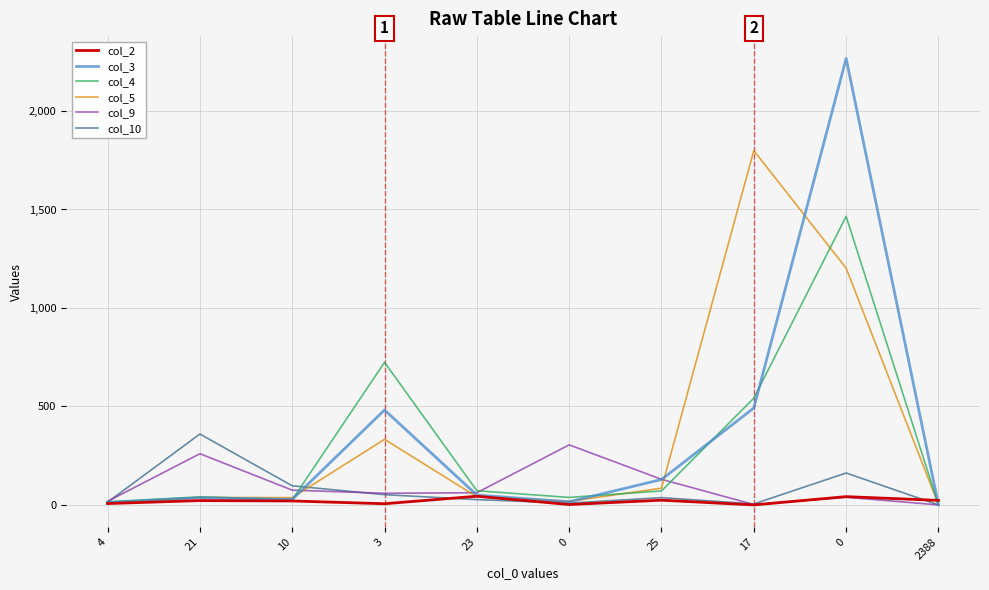

How many interior local peaks does the col_9 series have?

3